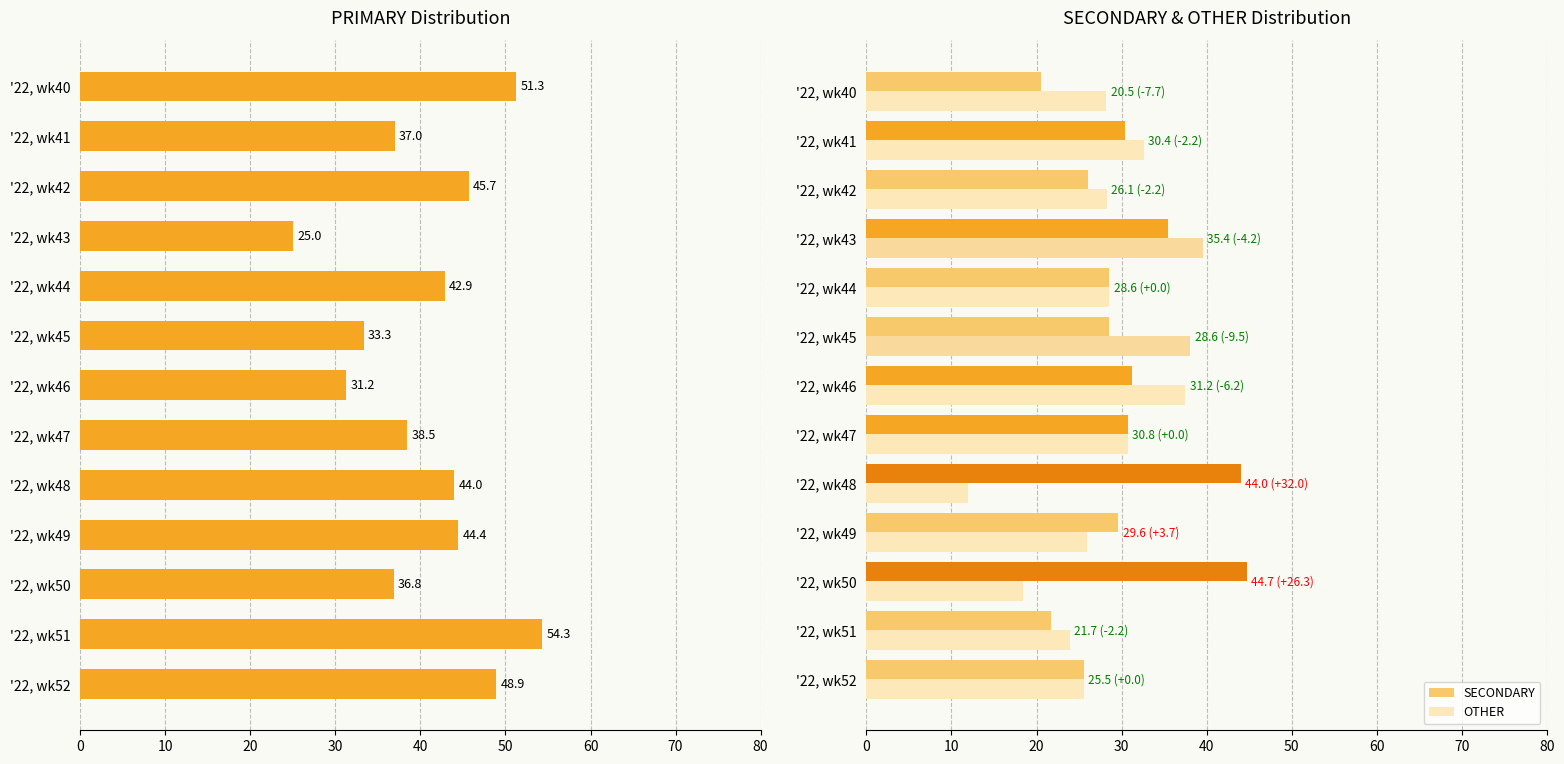

Reading left to right, list all the values displayed in this chart.

PRIMARY: 51.3	37.0	45.7	25.0	42.9	33.3	31.2	38.5	44.0	44.4	36.8	54.3	48.9
SECONDARY: 20.5	30.4	26.1	35.4	28.6	28.6	31.2	30.8	44.0	29.6	44.7	21.7	25.5
OTHER: 28.2	32.6	28.3	39.6	28.6	38.1	37.5	30.8	12.0	25.9	18.4	23.9	25.5